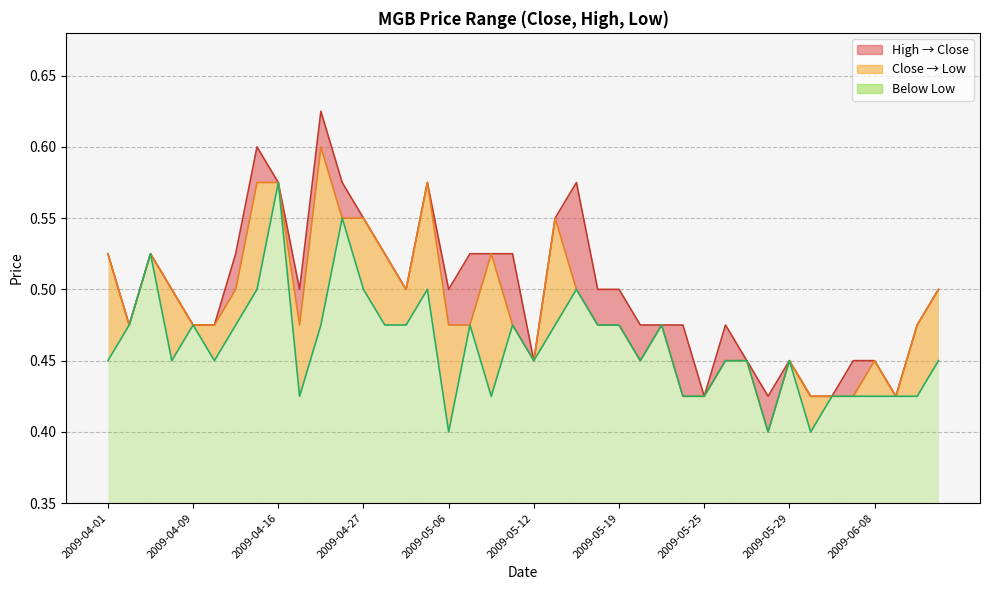

What is the average value of the close_line series?

0.5